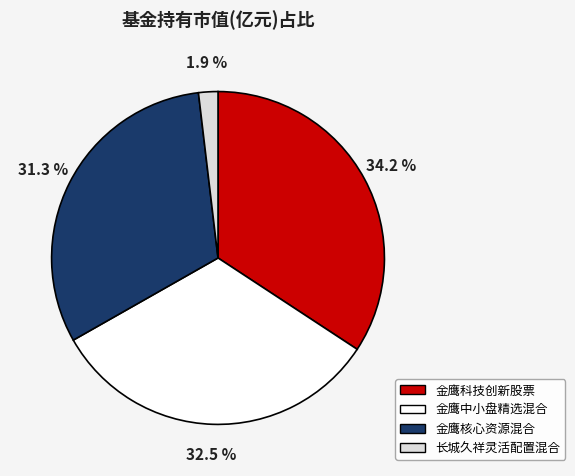

Which category has the biggest portion of the pie?

金鹰科技创新股票